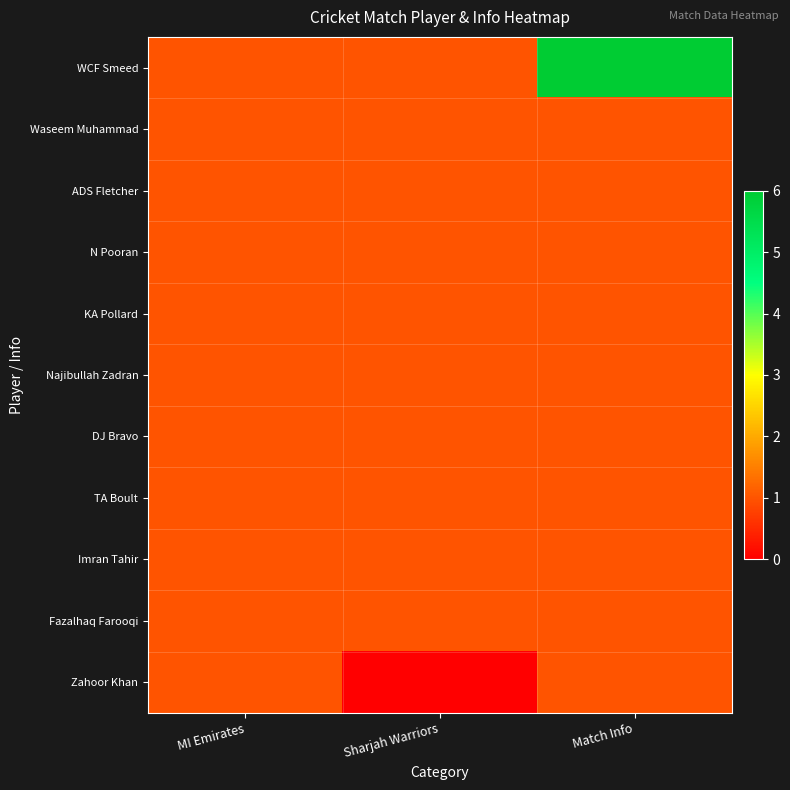

At which category is the sum across all series the highest?

Match Info